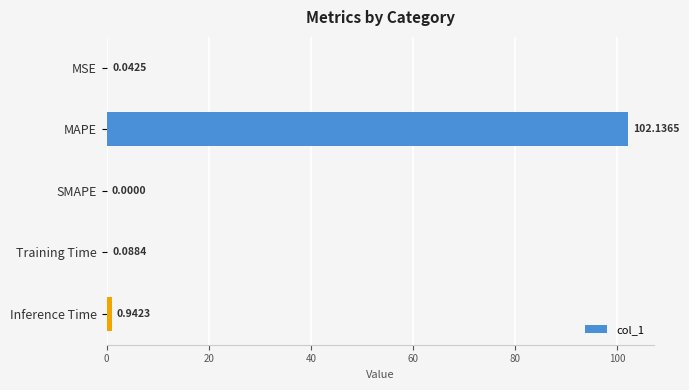

Which category has the highest value across all series?

MAPE